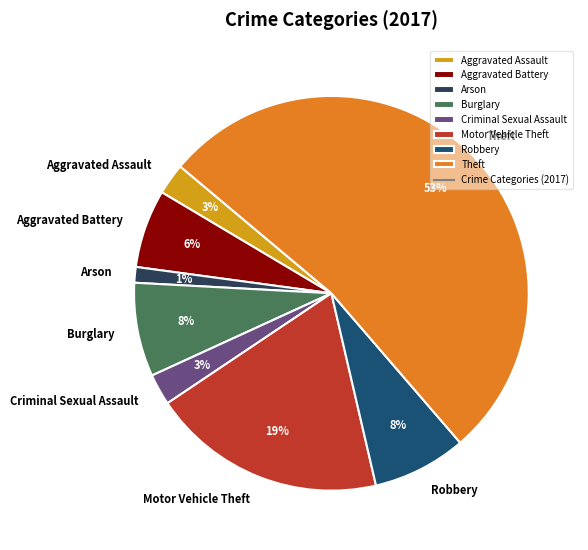

Is it true that Aggravated Battery is 6% of the pie?

True